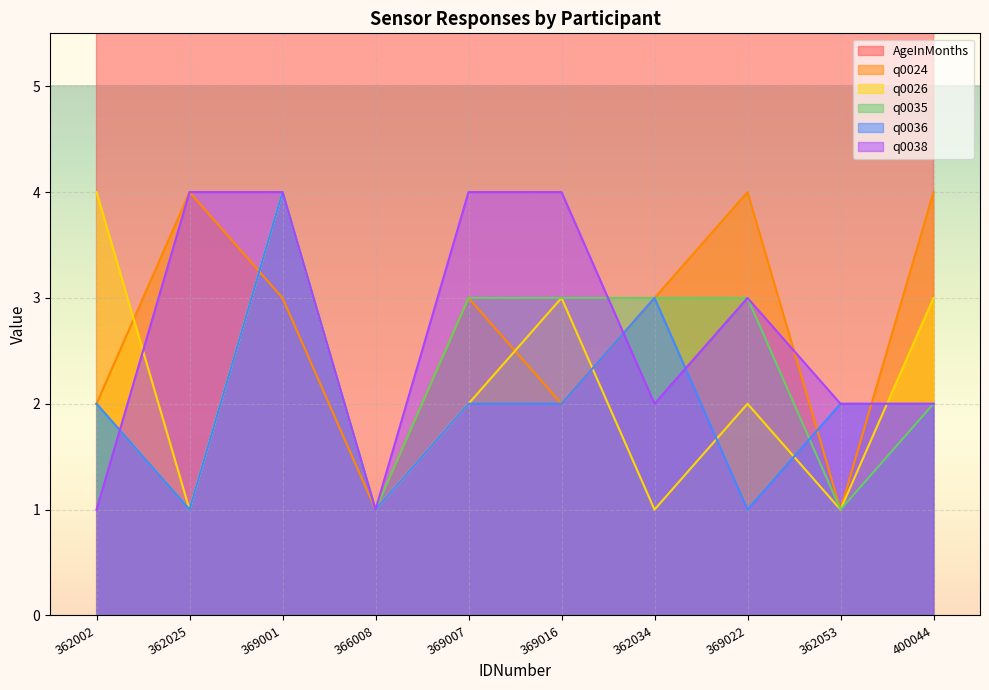

At which category is the sum across all series the highest?

369001